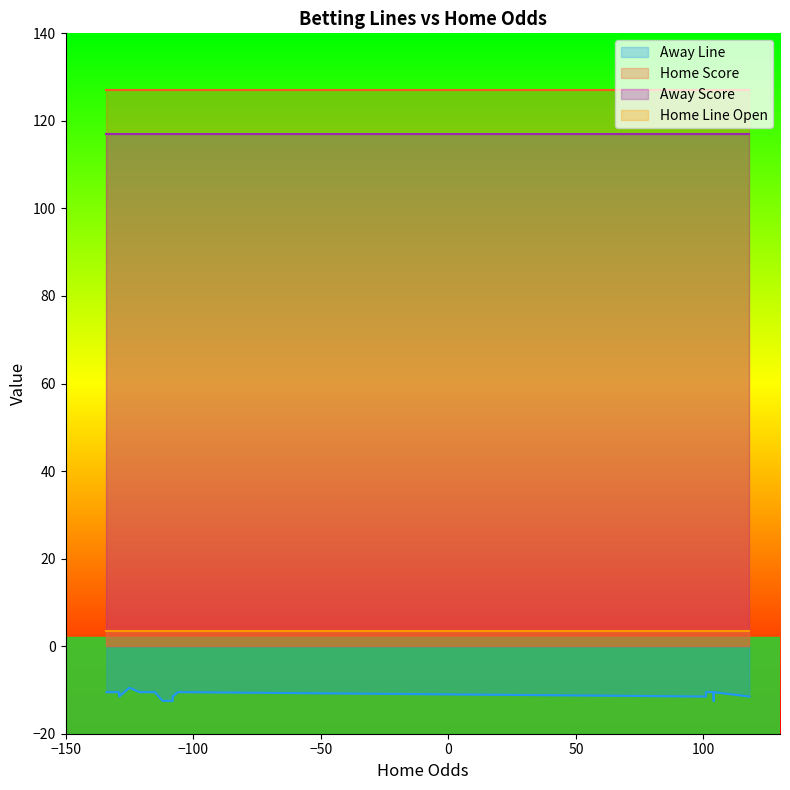

Reading right to left, extract all data points from this chart.

Away Line: -9.5	-10.5	-11.5	-12.5	-12.5	-12.5	-11.5	-10.5	-10.5	-10.5	-11.5	-10.5	-10.5	-10.5	-10.5	-10.5	-10.5	-10.5	-10.5	-11.5
Home Score: 127.0	127.0	127.0	127.0	127.0	127.0	127.0	127.0	127.0	127.0	127.0	127.0	127.0	127.0	127.0	127.0	127.0	127.0	127.0	127.0
Away Score: 117.0	117.0	117.0	117.0	117.0	117.0	117.0	117.0	117.0	117.0	117.0	117.0	117.0	117.0	117.0	117.0	117.0	117.0	117.0	117.0
Home Line Open: 3.5	3.5	3.5	3.5	3.5	3.5	3.5	3.5	3.5	3.5	3.5	3.5	3.5	3.5	3.5	3.5	3.5	3.5	3.5	3.5